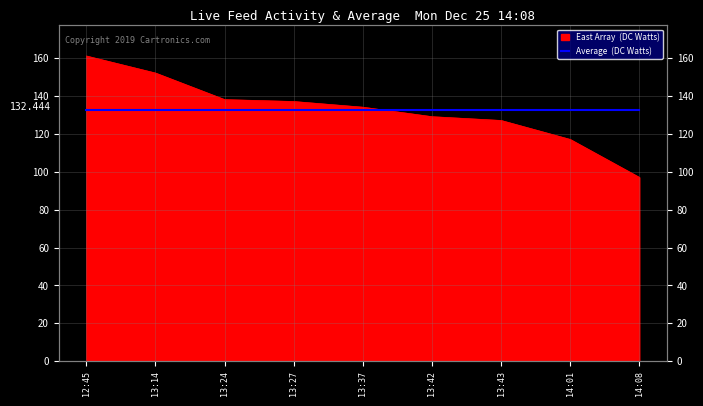

Does the chart have visible grid lines?

Yes